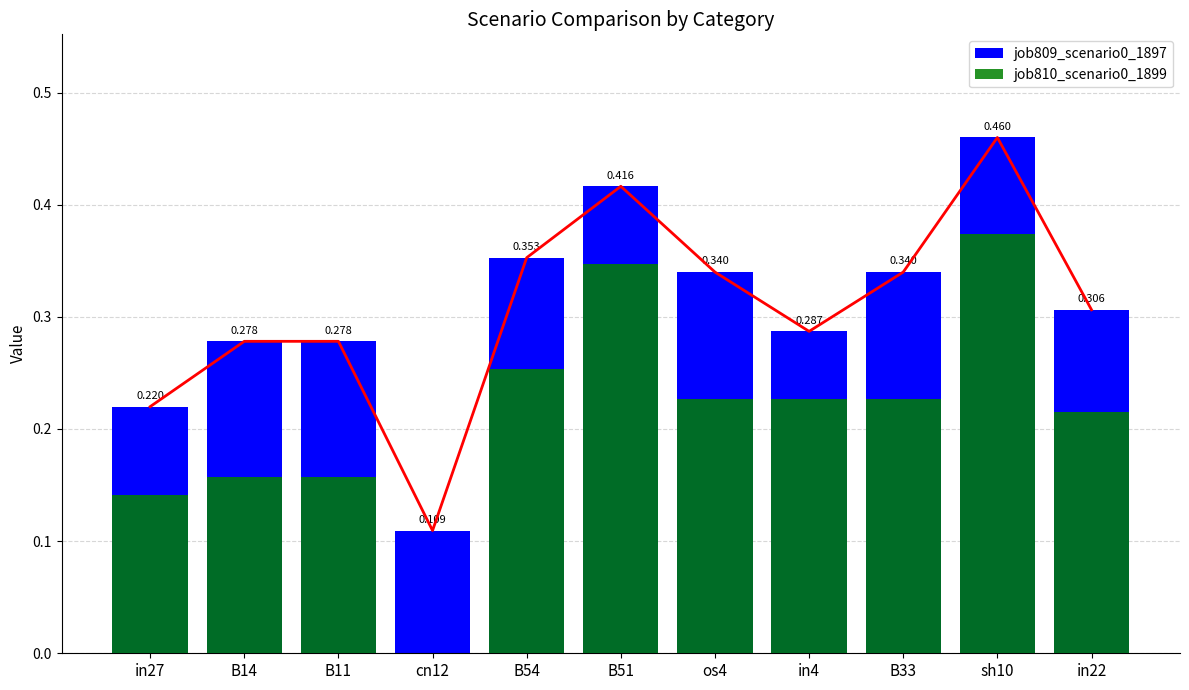

What is the sum of the job809_scenario0_1897 values at B11 and B51?

0.7